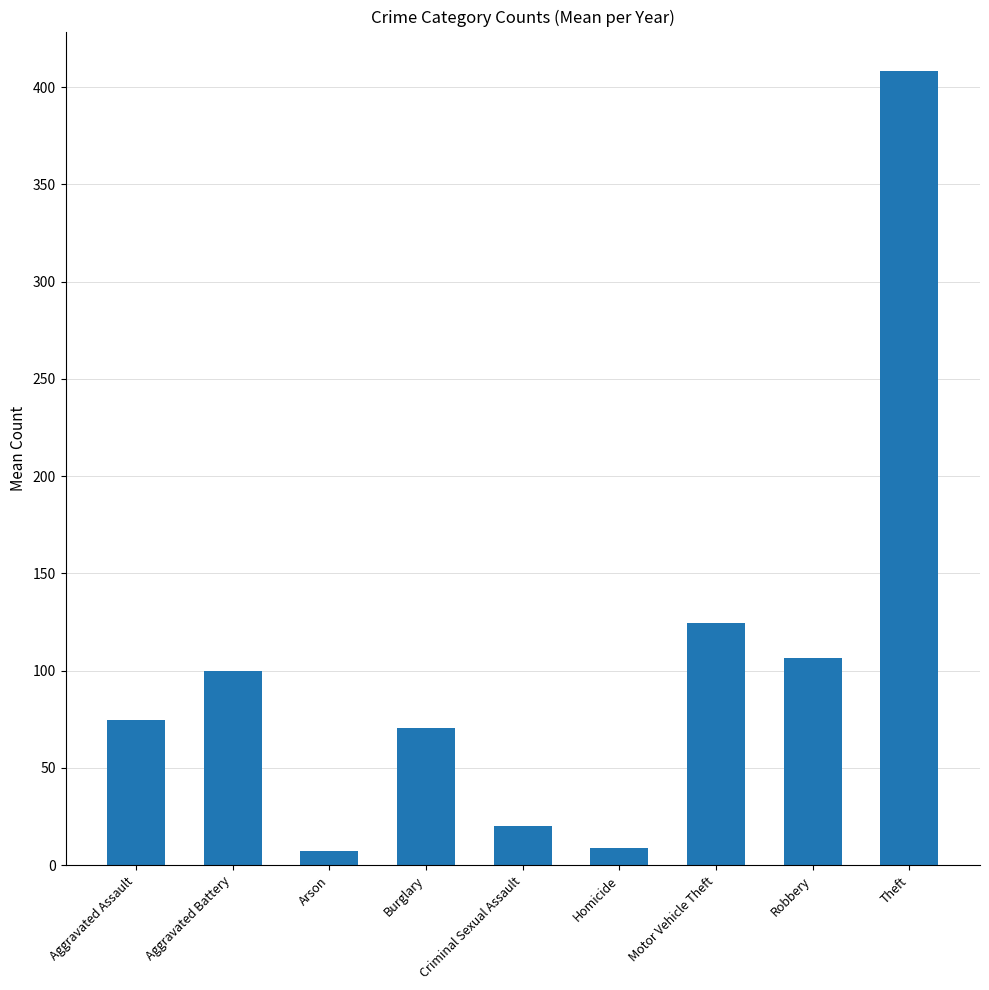

Is it true that the value at Robbery is 50.0?

False